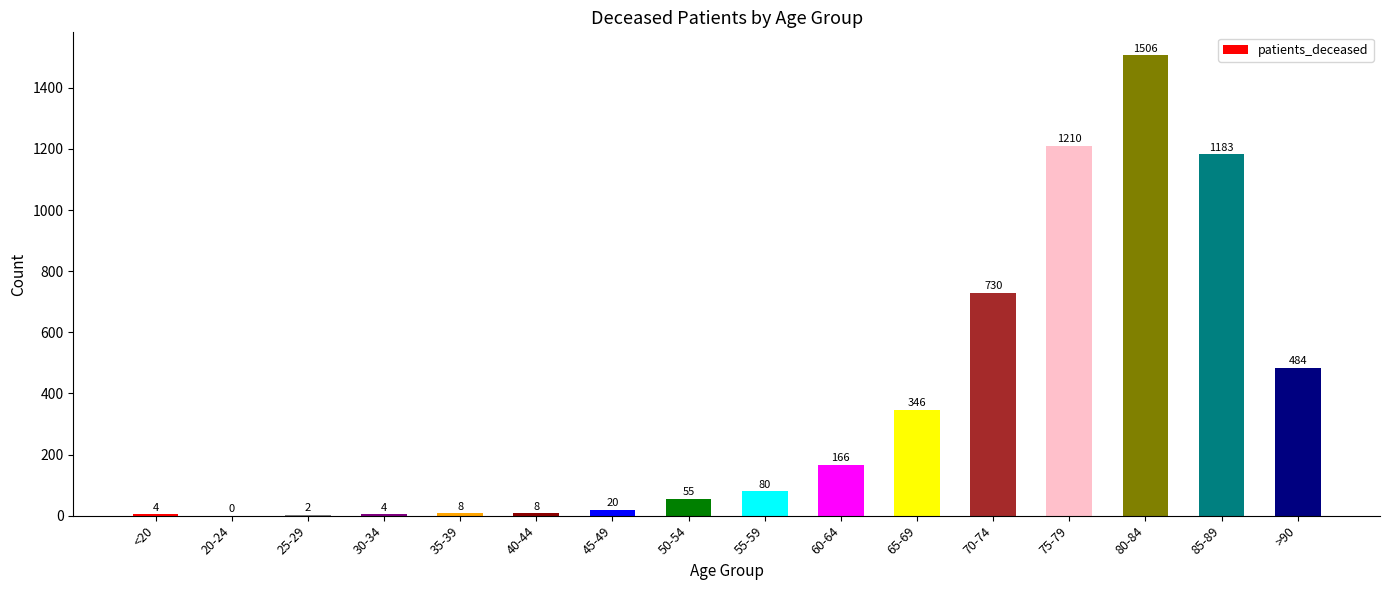

At which label is the value closest to 753?

70-74